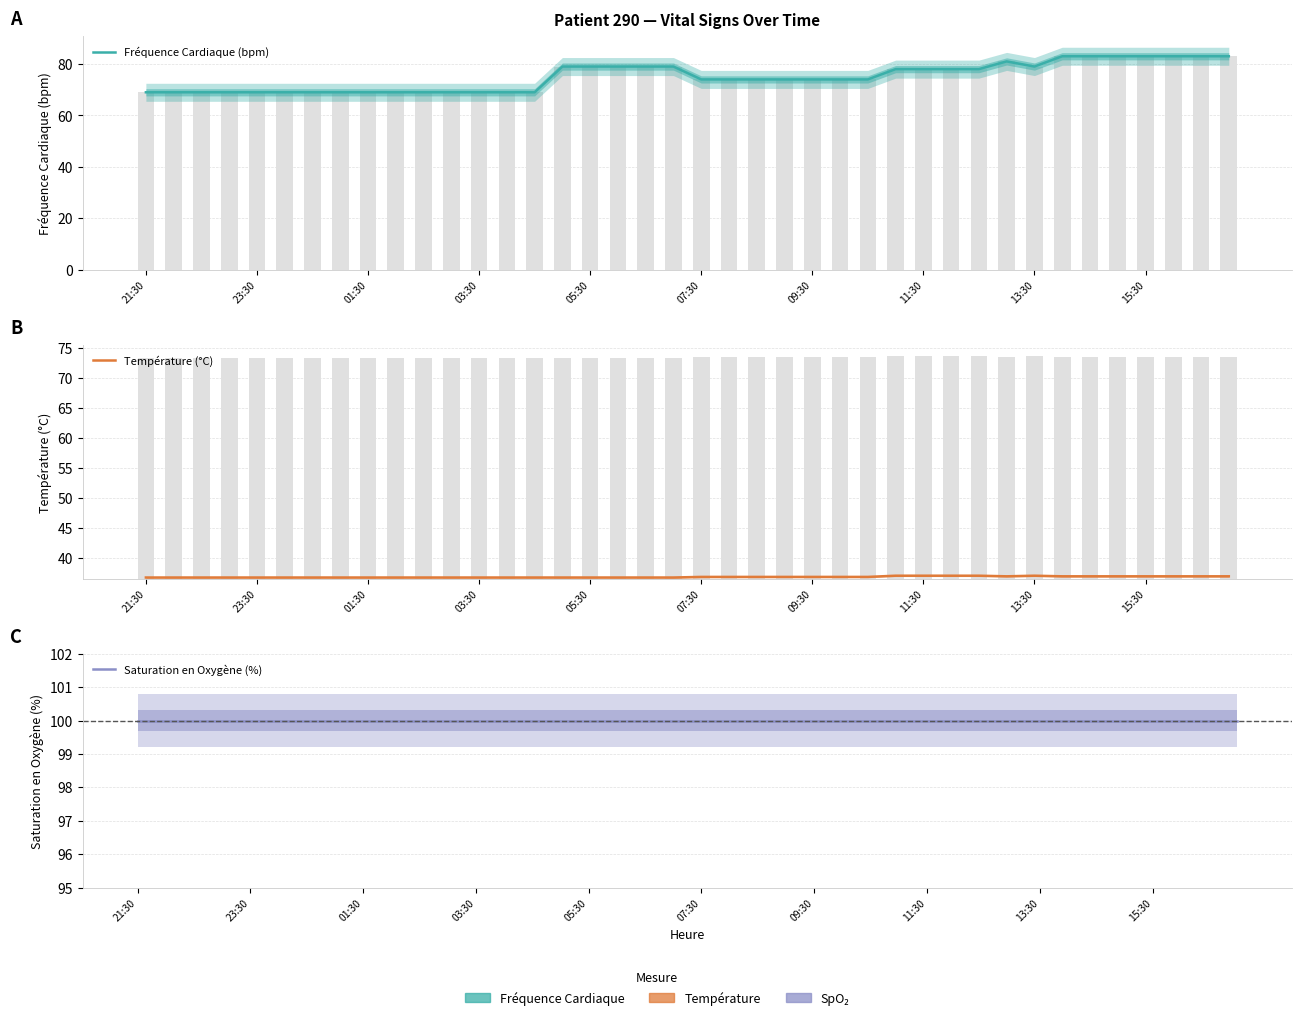

Is it true that Fréquence Cardiaque (bpm) equals 81.0 at 31?

True